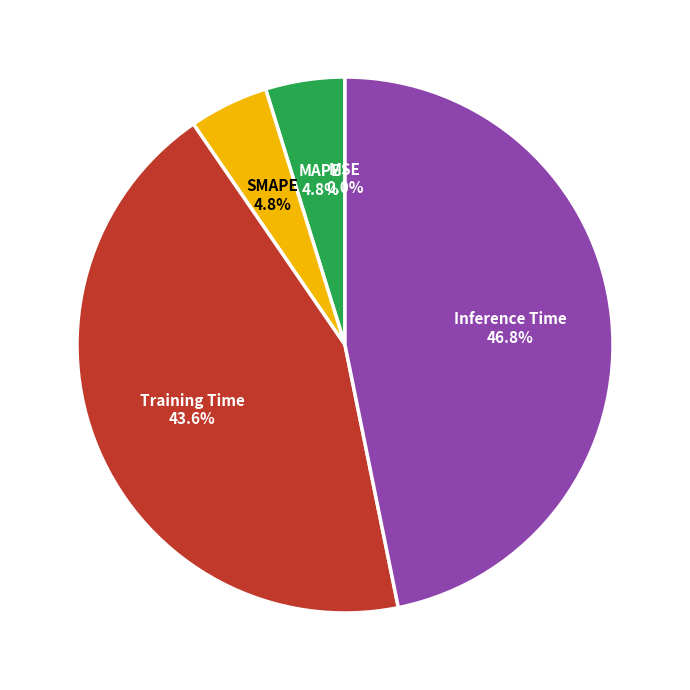

Is SMAPE the majority of the pie?

No